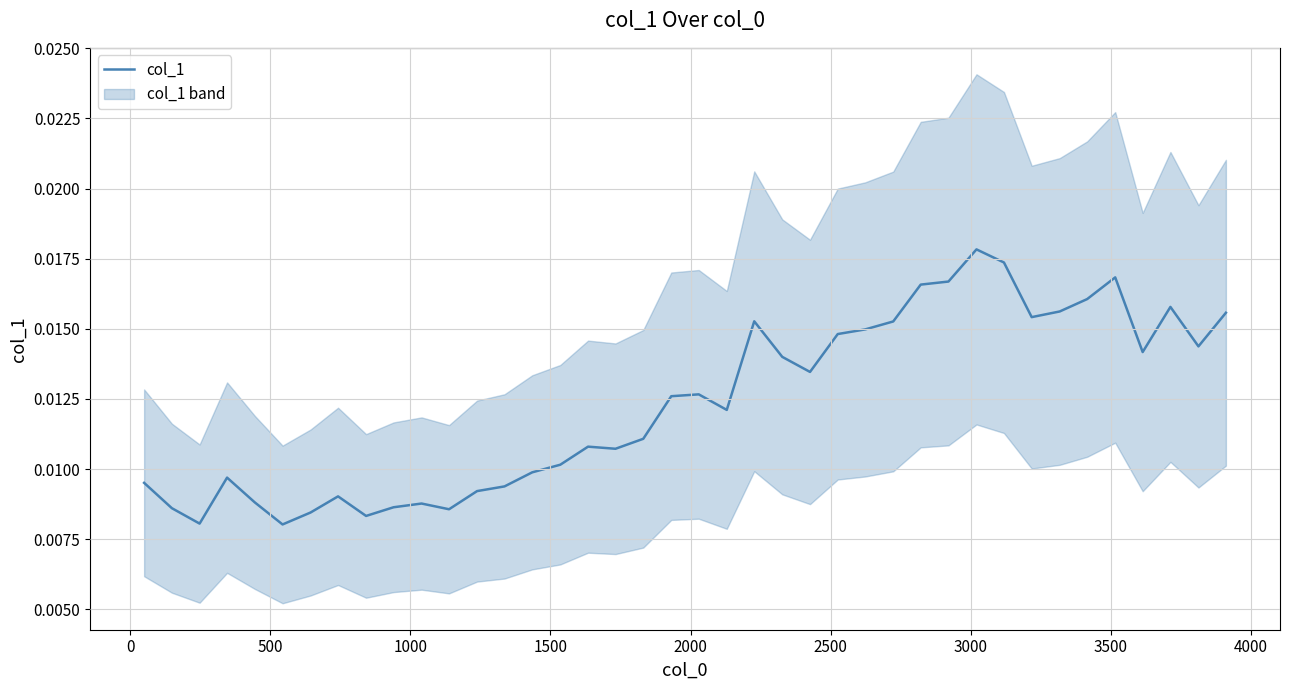

Does the chart have visible grid lines?

Yes